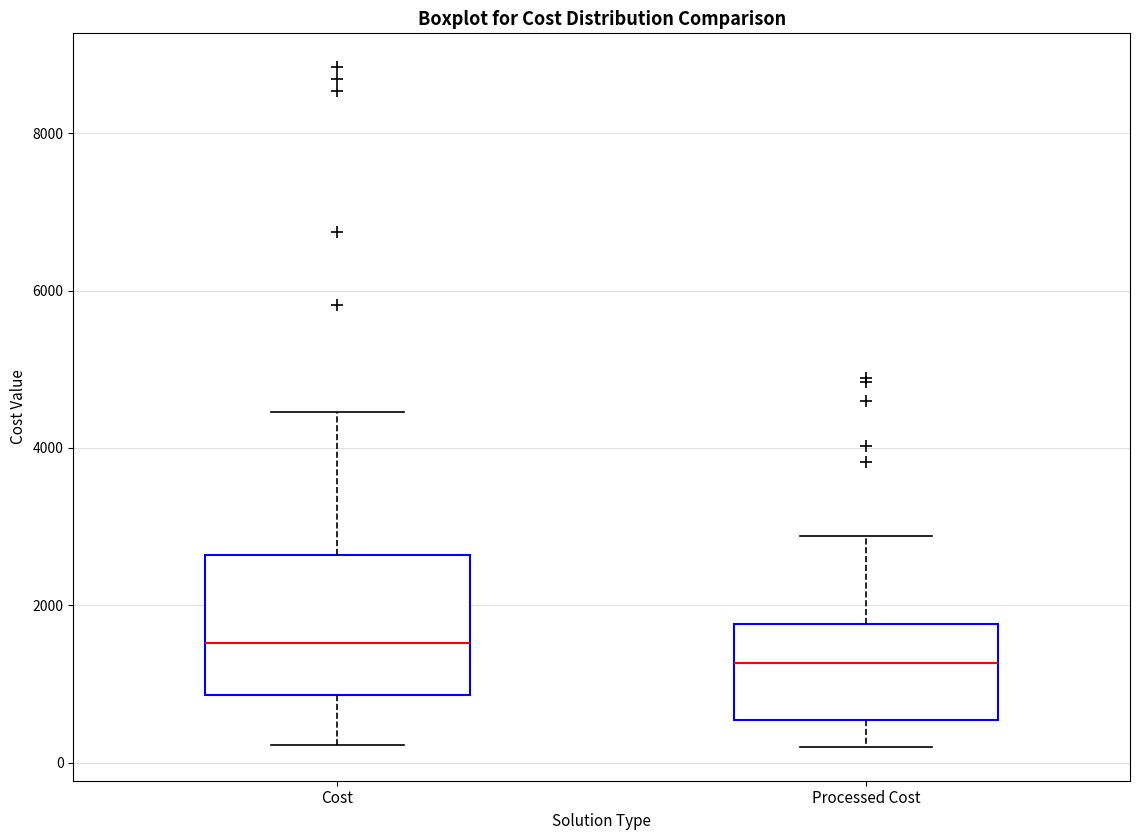

Reading left to right, transcribe this box plot: for each box, give where its median line is, the range the box spans, and where its two whiskers end, as read against the y-axis. The values are not printed on the chart, so give them approximately, as read against the axis.

Cost: median 1600, box 800 to 2600, whiskers 200 to 4400
Processed Cost: median 1200, box 600 to 1800, whiskers 200 to 2800